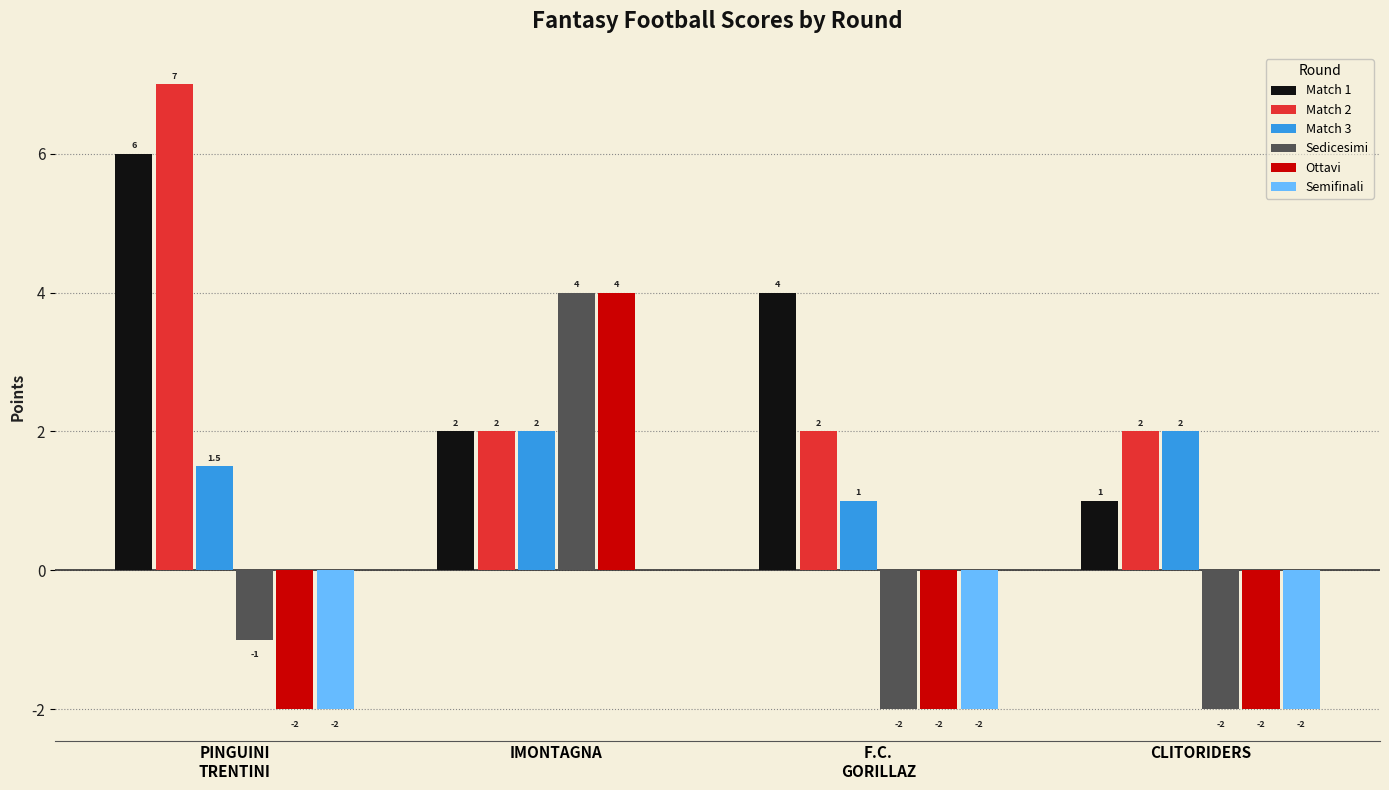

At which label does Match 1 first exceed 4?

PINGUINI
TRENTINI